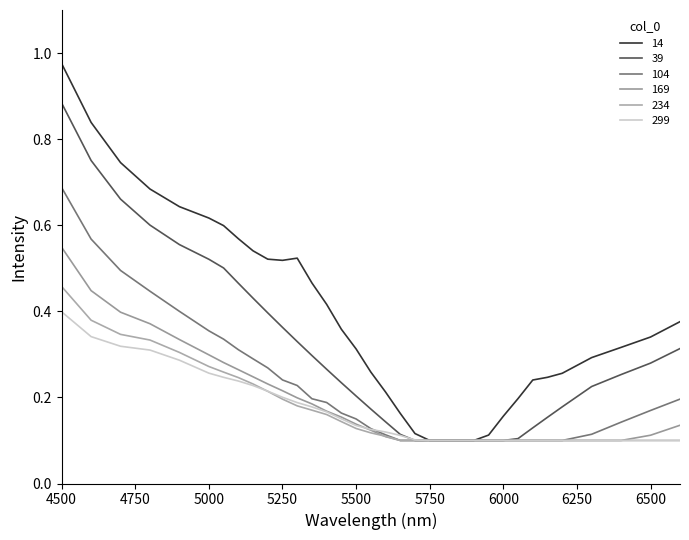

How many lines are shown in the chart?

6